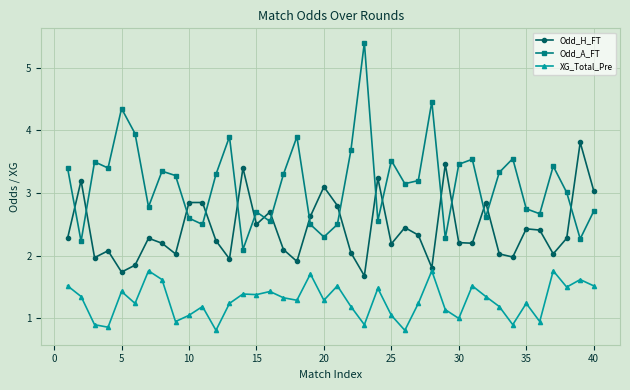

True or false: XG_Total_Pre and Odd_H_FT cross at least once.

False